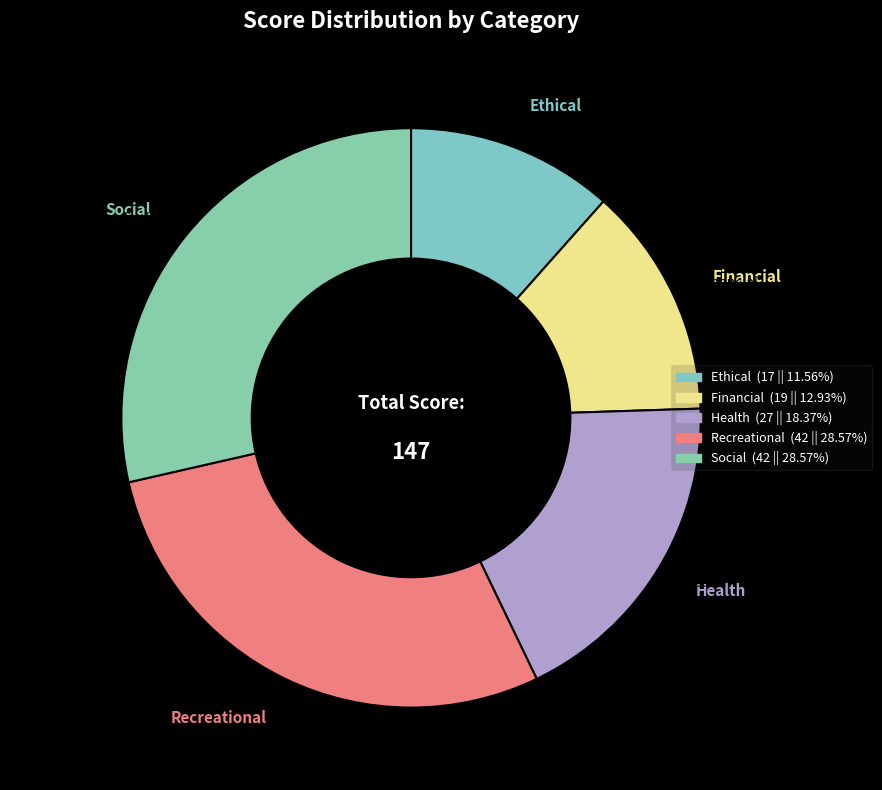

Count the number of slices in the pie.

5